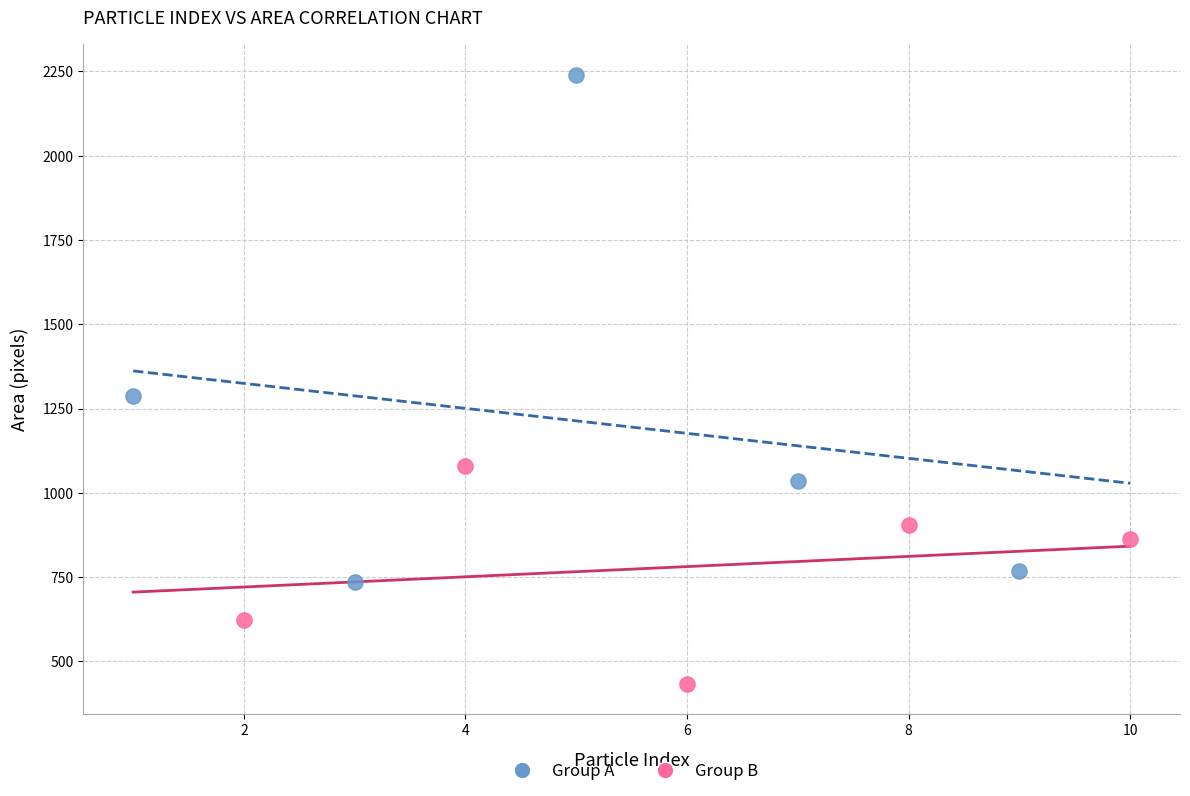

Which series contains the highest Y value?

Group A